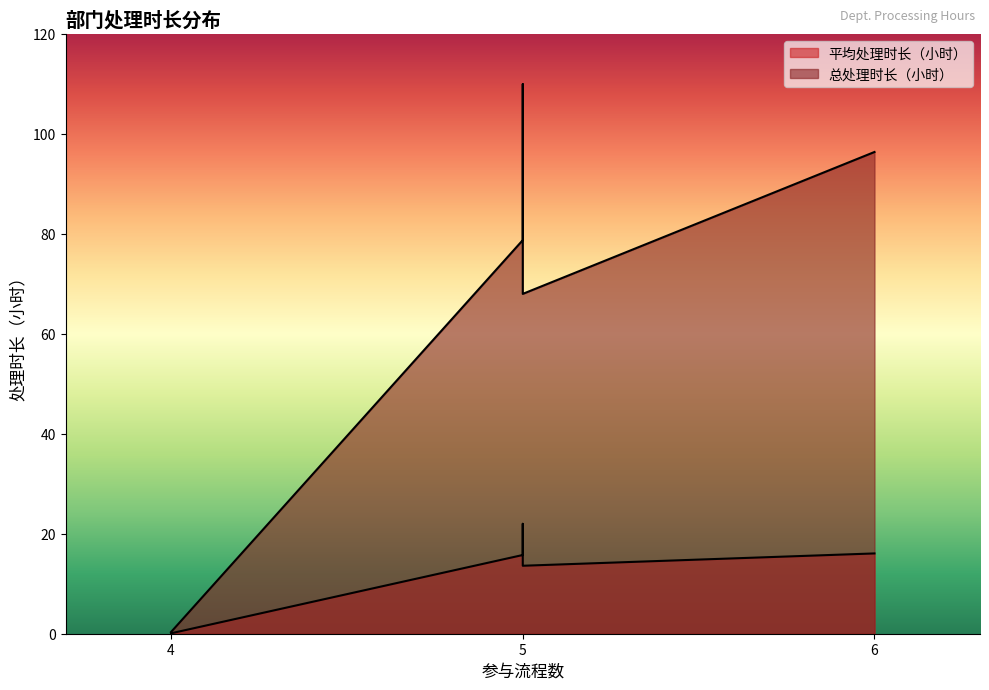

What is the difference between the second highest and minimum values in the 总处理时长（小时） series?

96.0